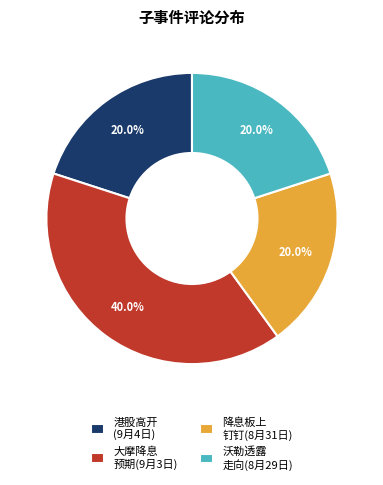

Combined, do 大摩降息 预期(9月3日) and 降息板上 钉钉(8月31日) account for over 50%?

Yes